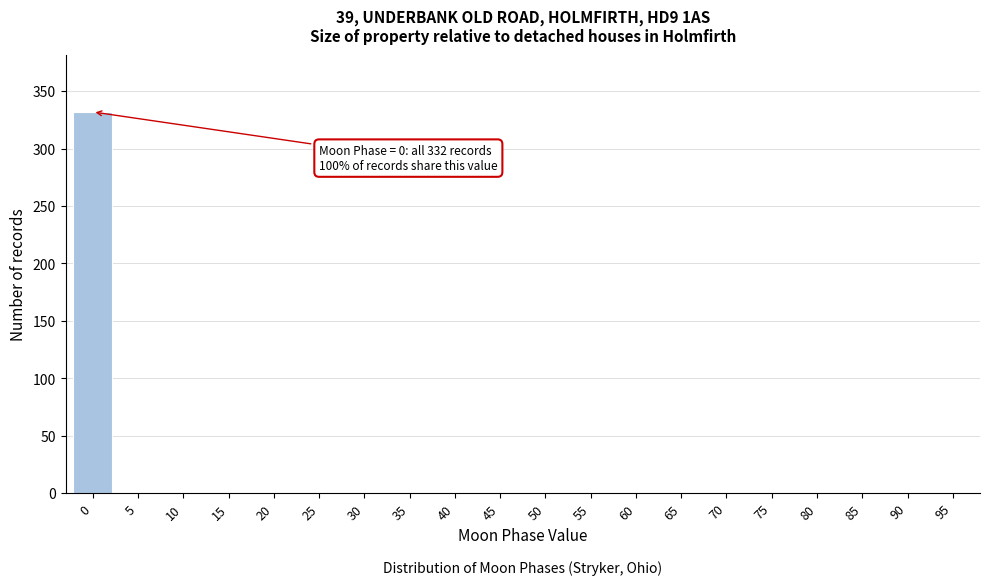

Reading left to right, extract all data points from this chart.

0=332	5=0	10=0	15=0	20=0	25=0	30=0	35=0	40=0	45=0	50=0	55=0	60=0	65=0	70=0	75=0	80=0	85=0	90=0	95=0